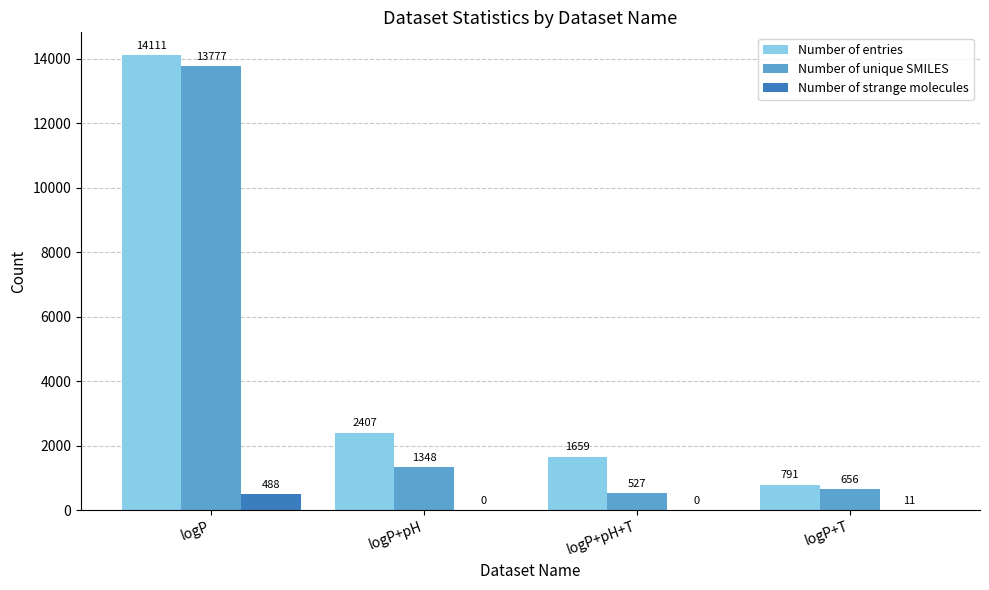

What is the maximum value shown in the chart?

14111